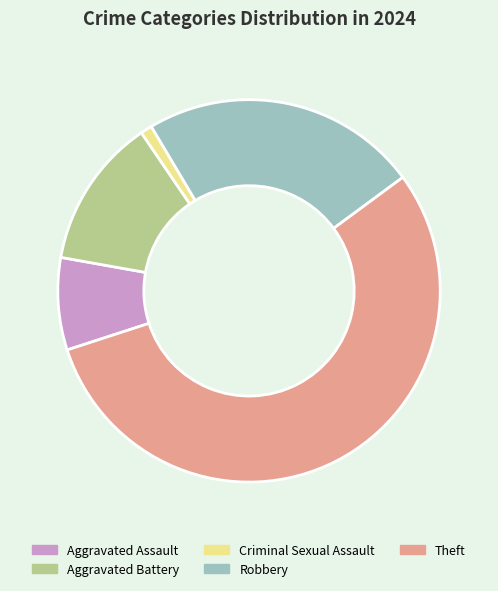

Which category accounts for the majority?

Theft